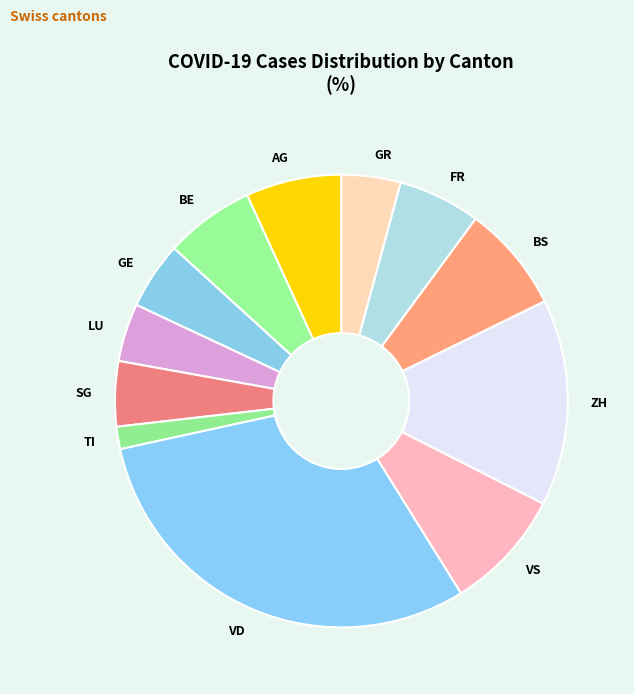

Which category has the smallest portion of the pie?

TI